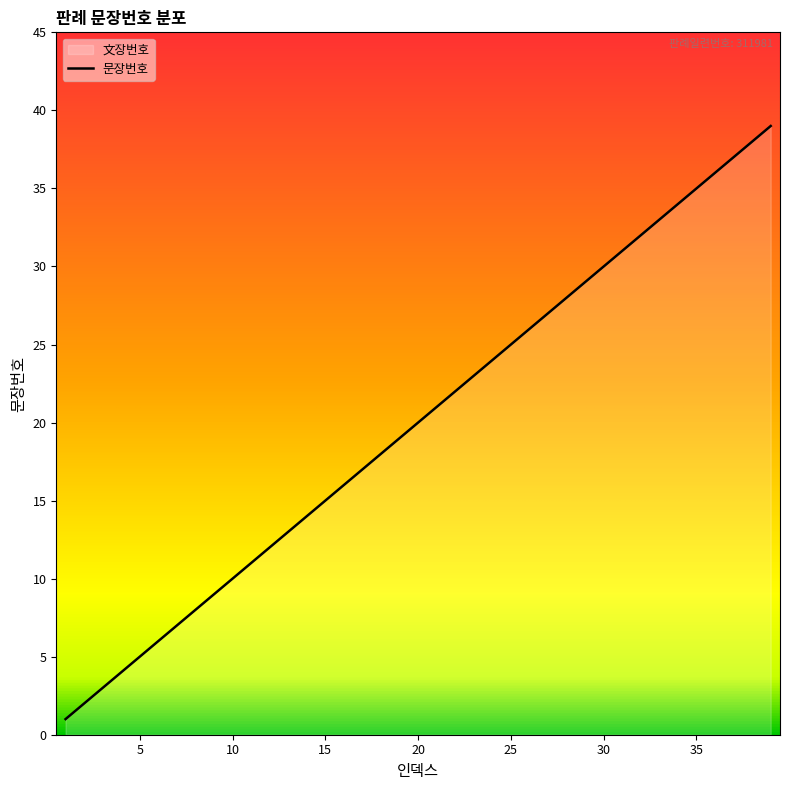

What is the change in value from 23 to 33?

+10